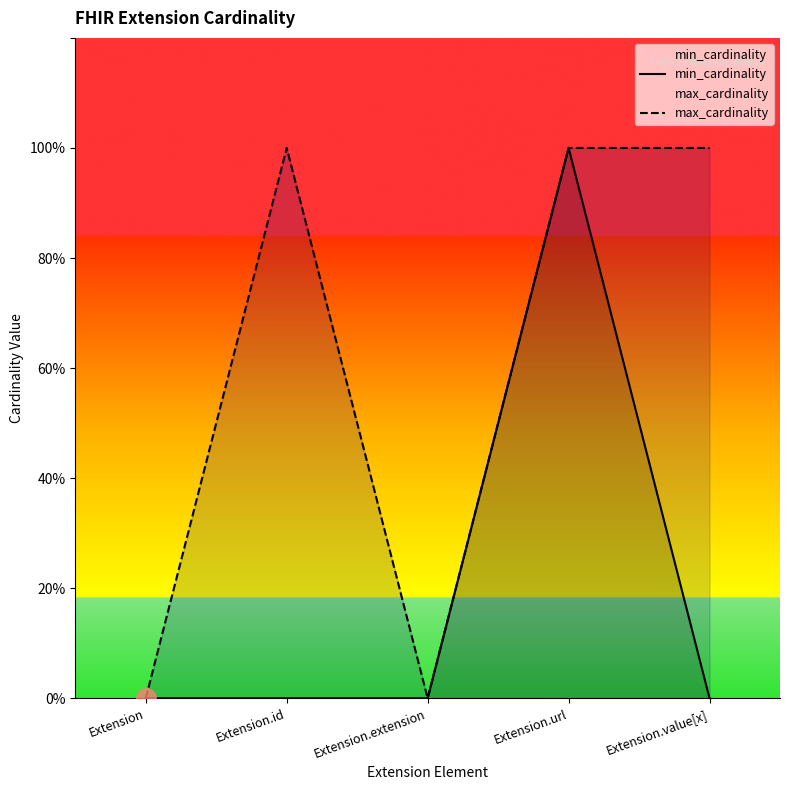

True or false: min_cardinality has a value of 0 at Extension.extension.

True